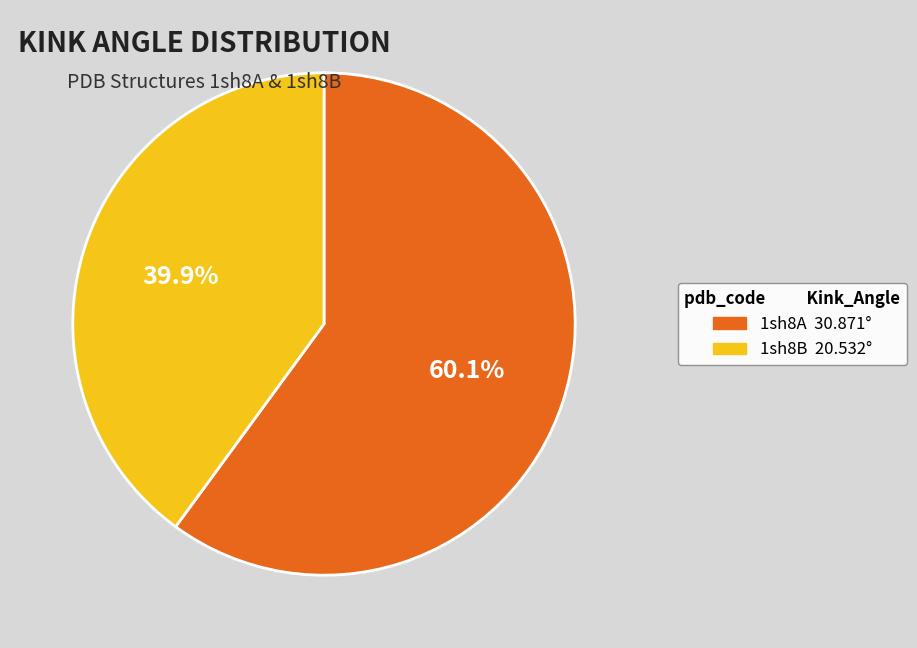

To the nearest percent, what is the combined percentage of 1sh8B and 1sh8A?

100%